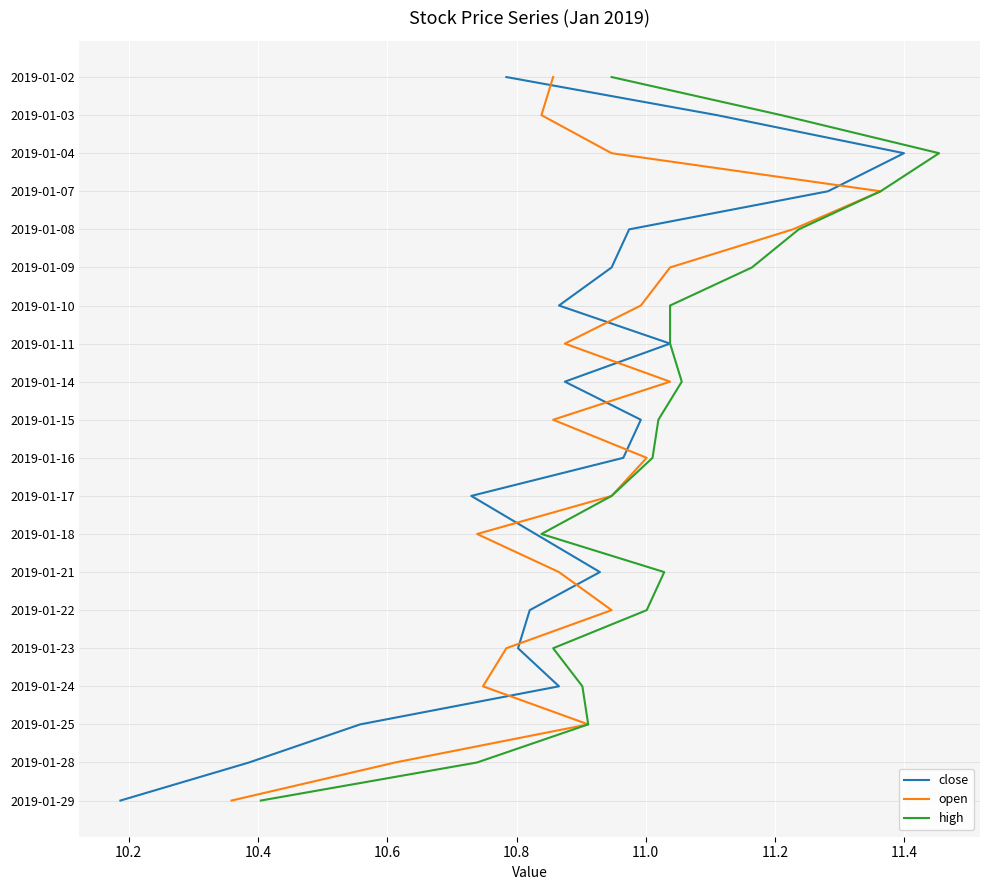

Which has a higher value, 10.4 or 10.2?

10.4